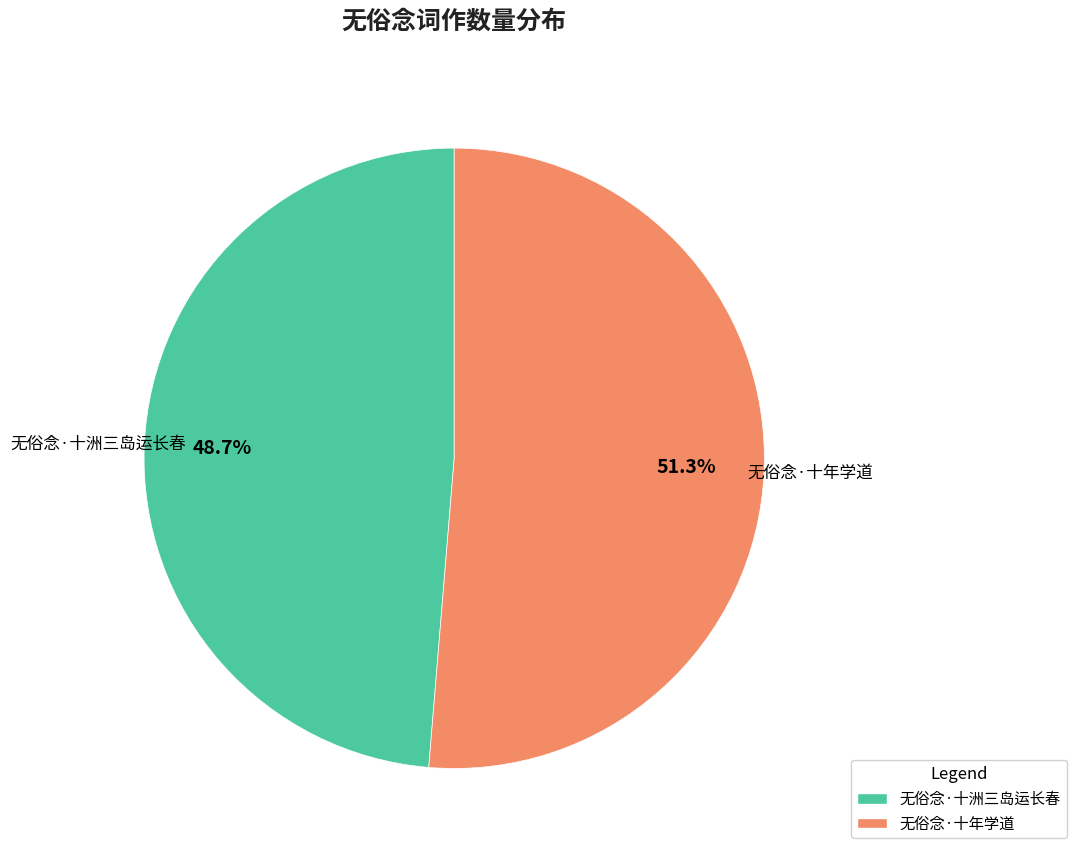

Which slice is the smallest?

无俗念·十洲三岛运长春